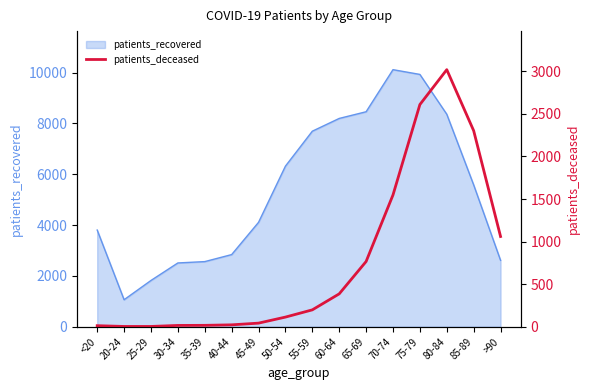

The value of patients_recovered at 25-29 is 886. True or false?

False